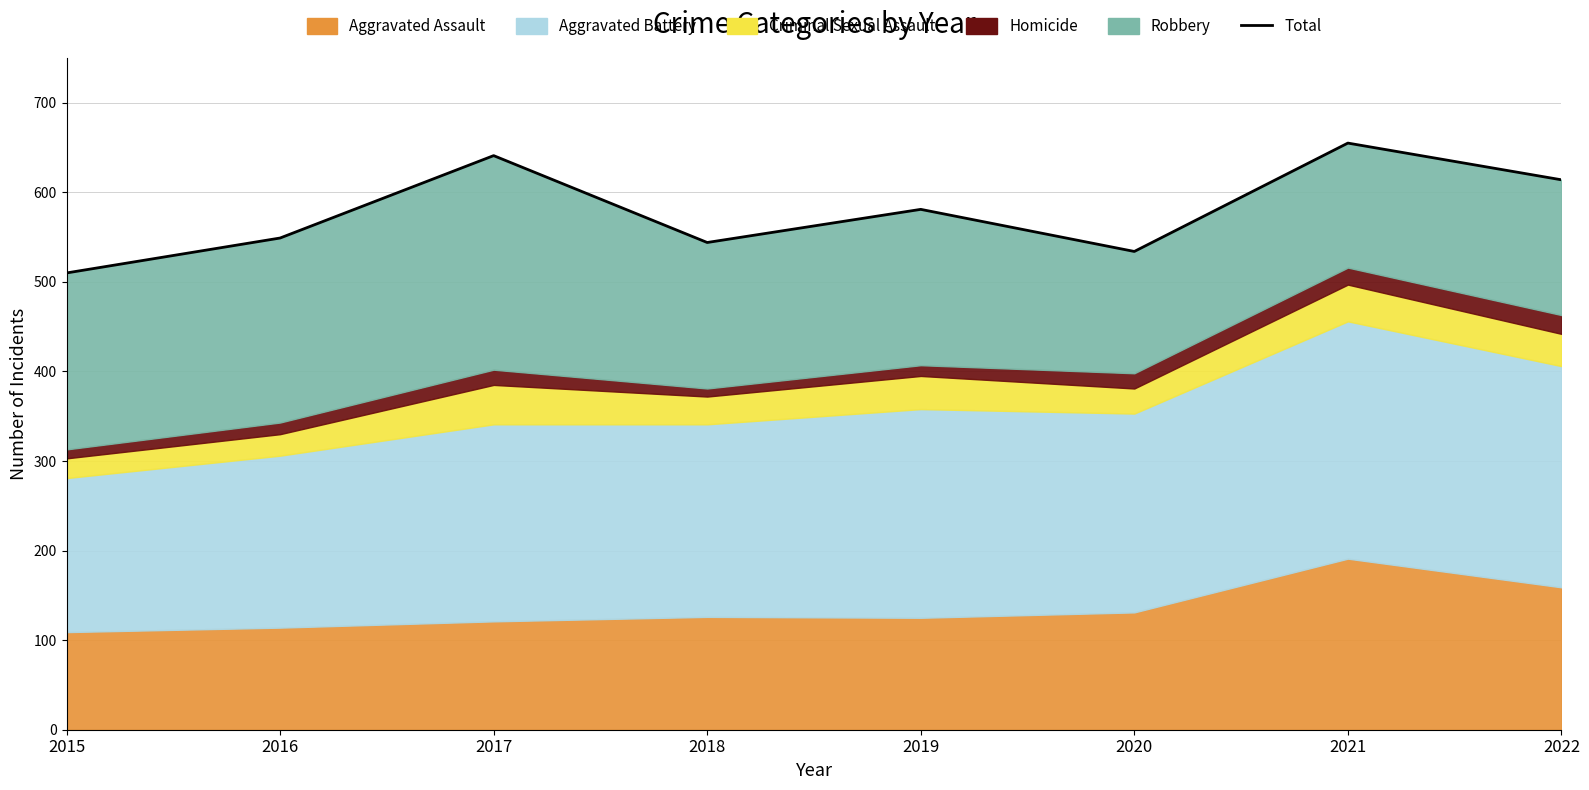

At which label is the value closest to 582?

2019